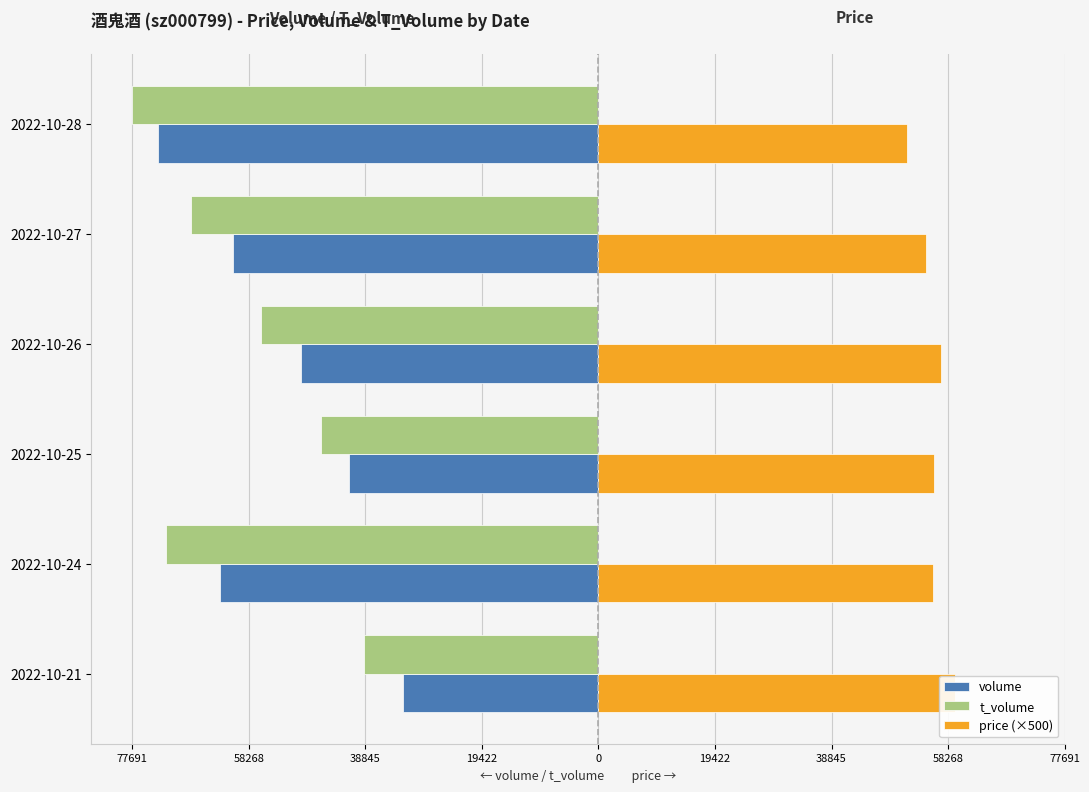

Are the bars horizontal?

Yes